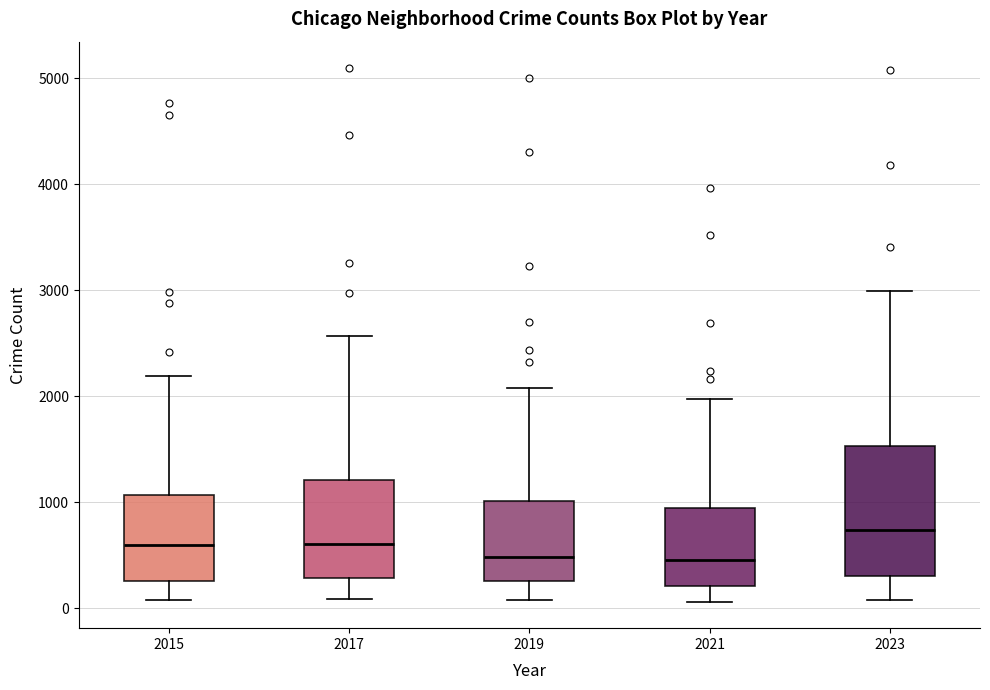

Comparing the boxes themselves (not the whiskers), which one is the tallest?

2023